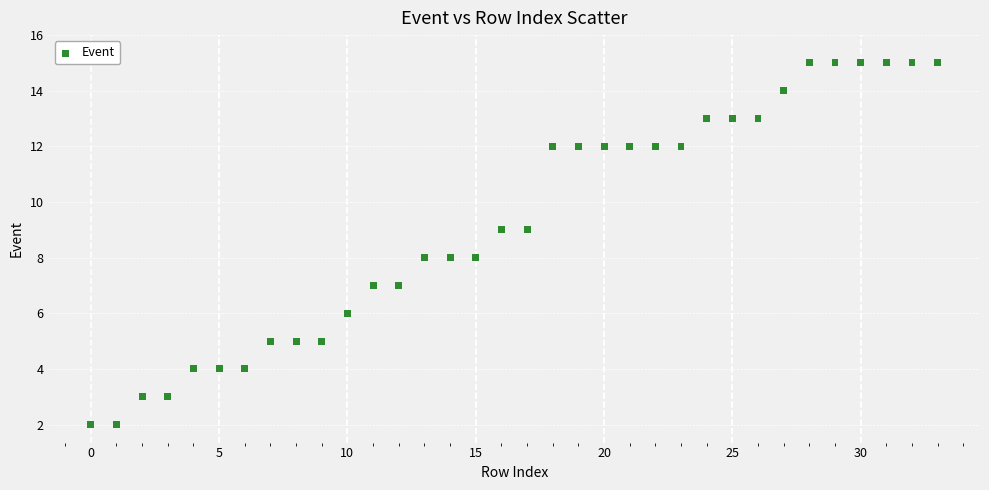

What is the range of Y values (max minus min)?

13